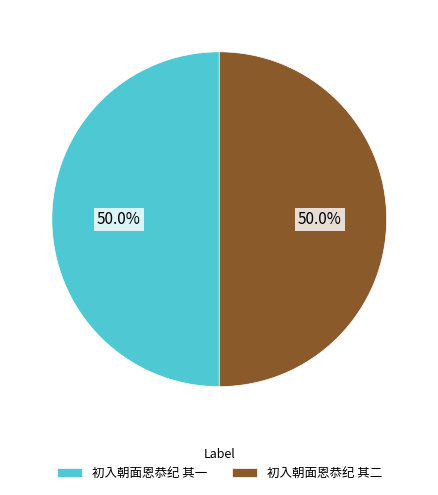

Approximately how many times larger is the value at 初入朝面恩恭纪 其一 compared to 初入朝面恩恭纪 其二?

1.0